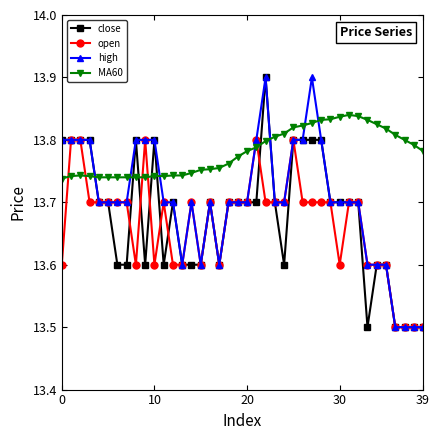

True or false: MA60 and high intersect in this chart.

True